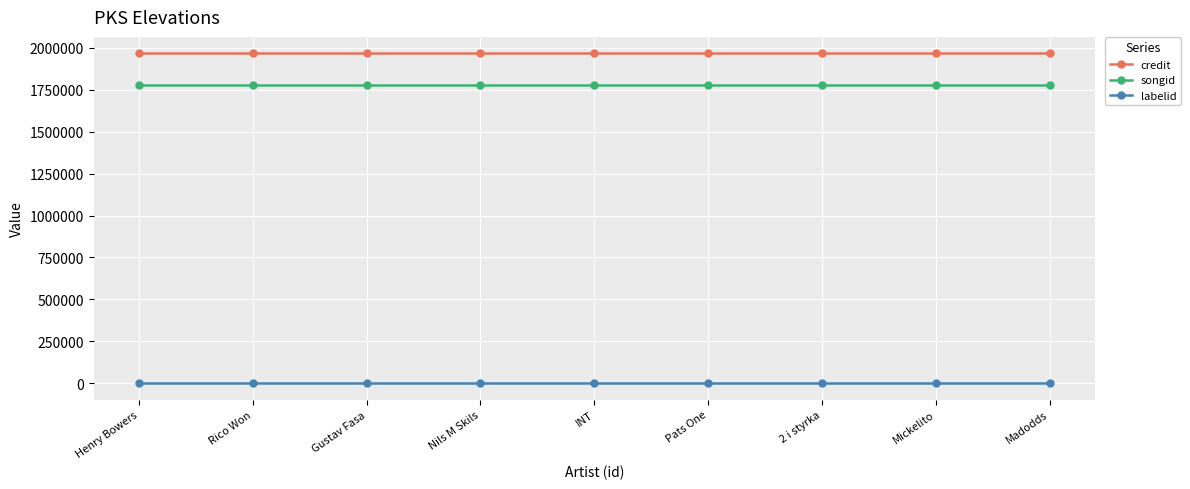

True or false: songid and credit cross at least once.

False